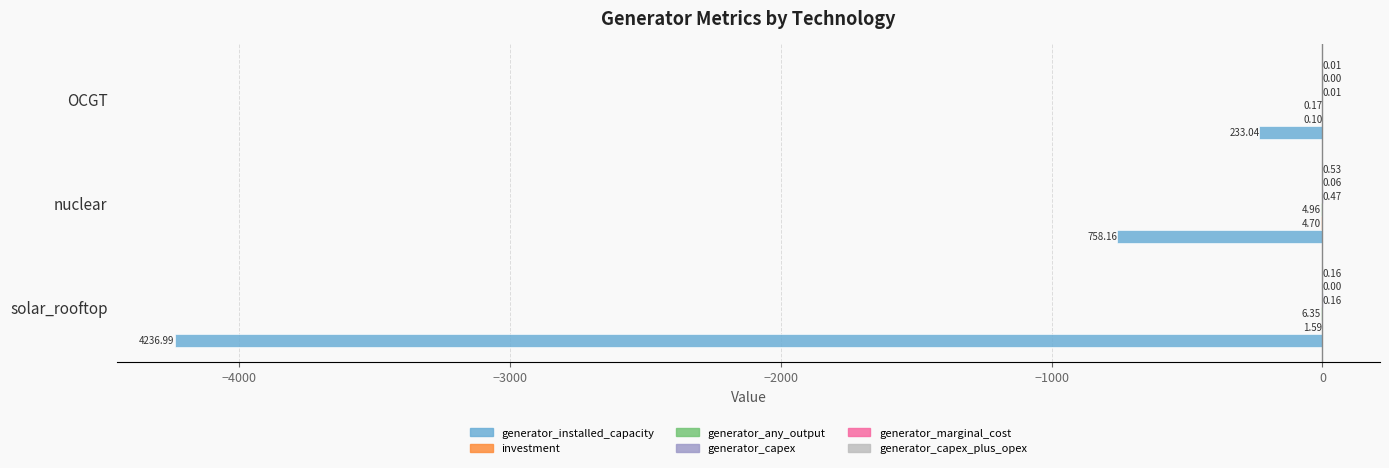

Which series has the widest spread of values?

generator_installed_capacity